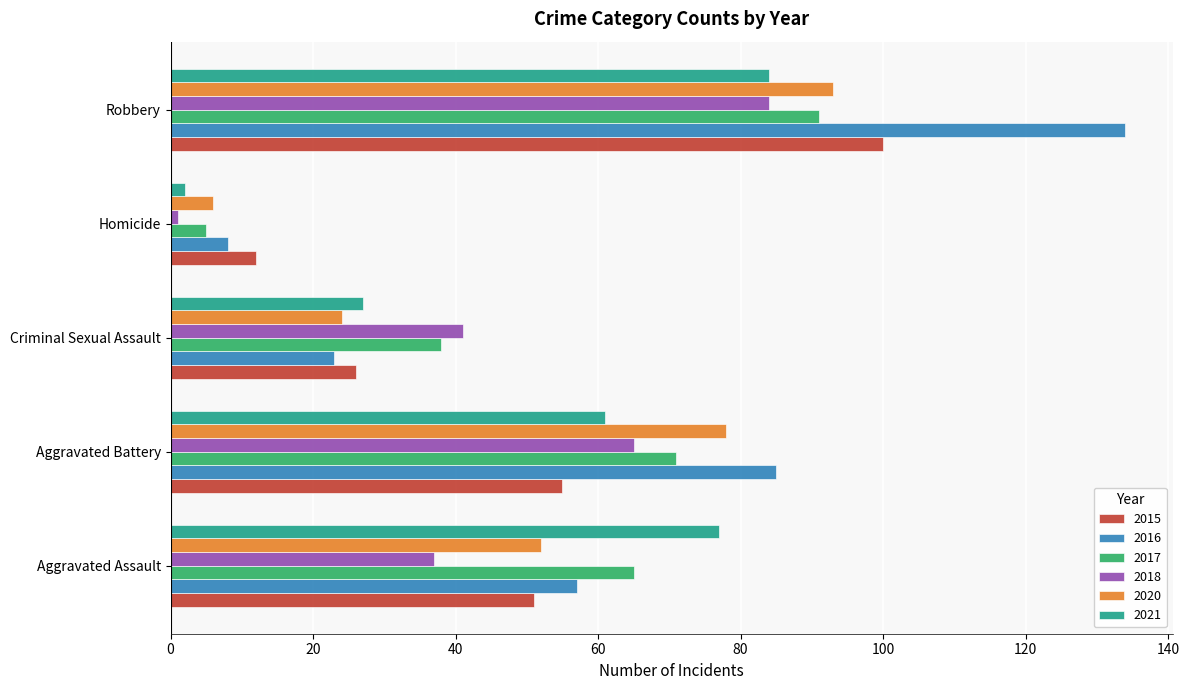

What is the spread (max minus min) of values at Criminal Sexual Assault?

18